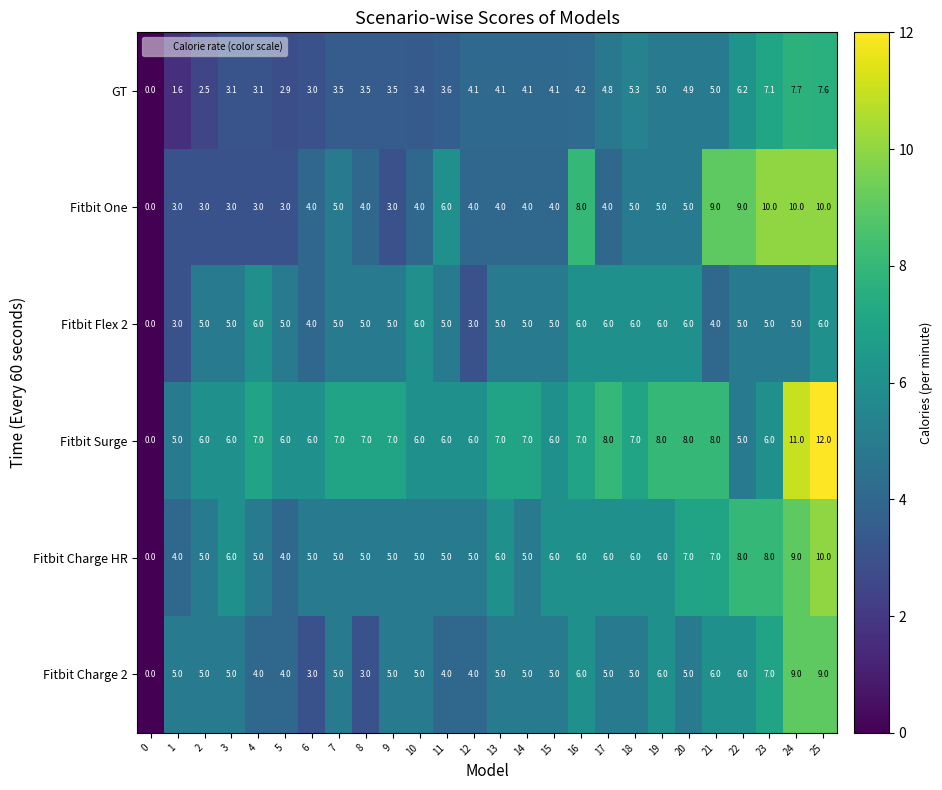

Is the value of Fitbit Flex 2 at 7 greater than the value of GT at 15?

Yes